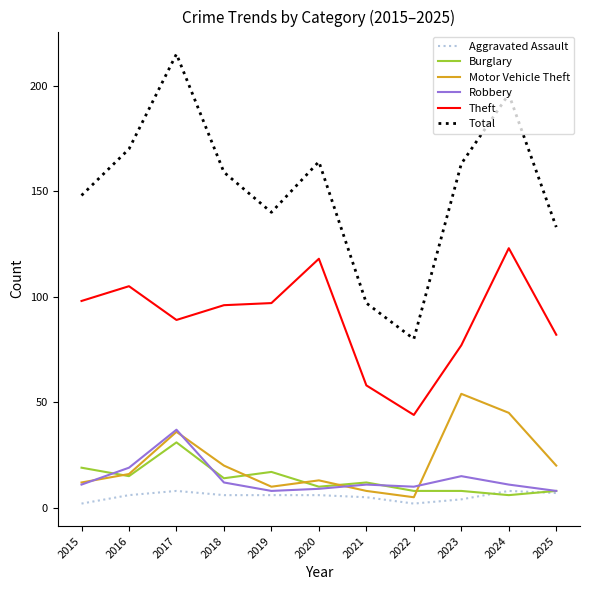

List the series in order of their peak value, lowest first.

Aggravated Assault, Burglary, Robbery, Motor Vehicle Theft, Theft, Total